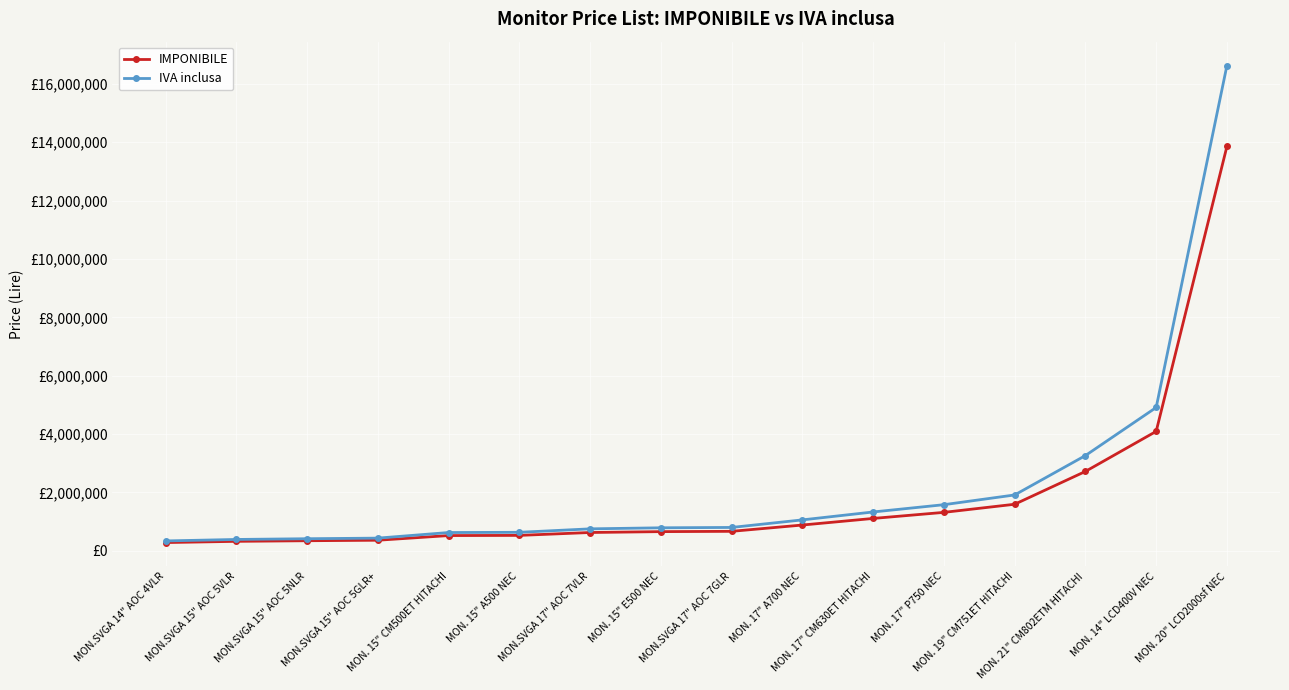

Does the chart have visible grid lines?

Yes